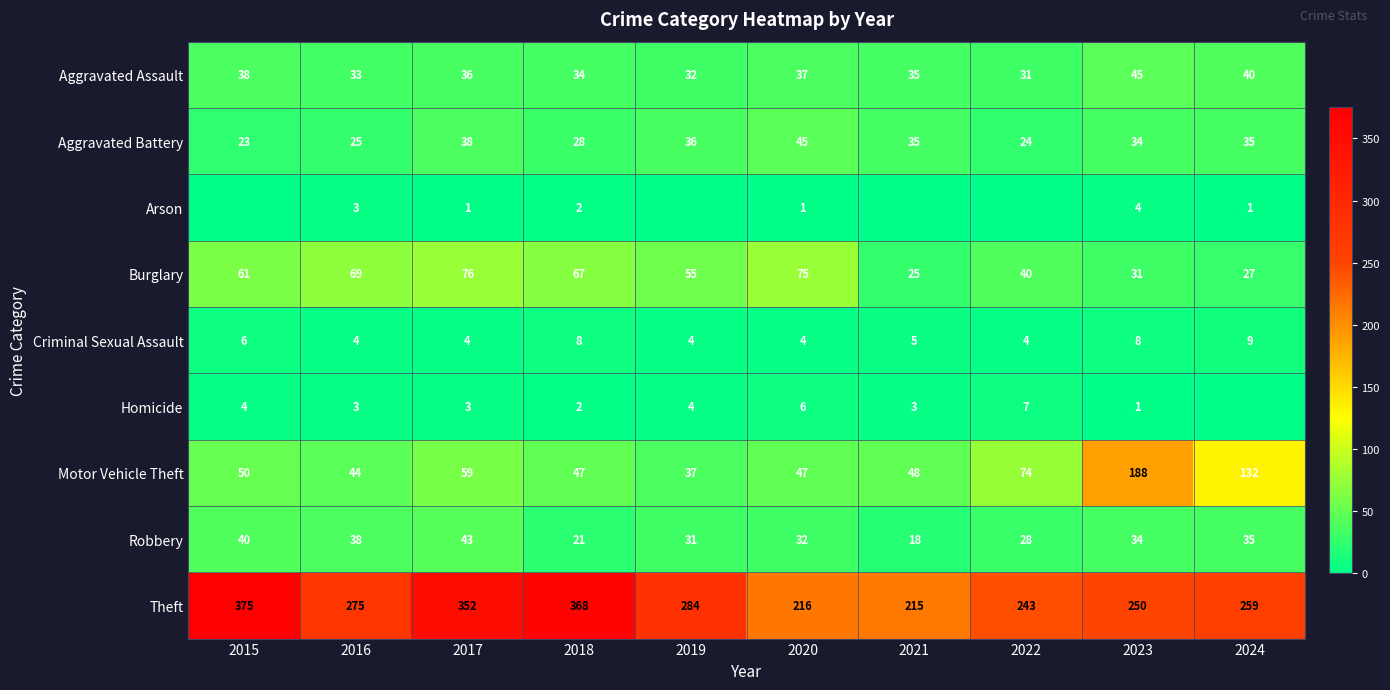

At how many categories does at least one series exceed 123?

10